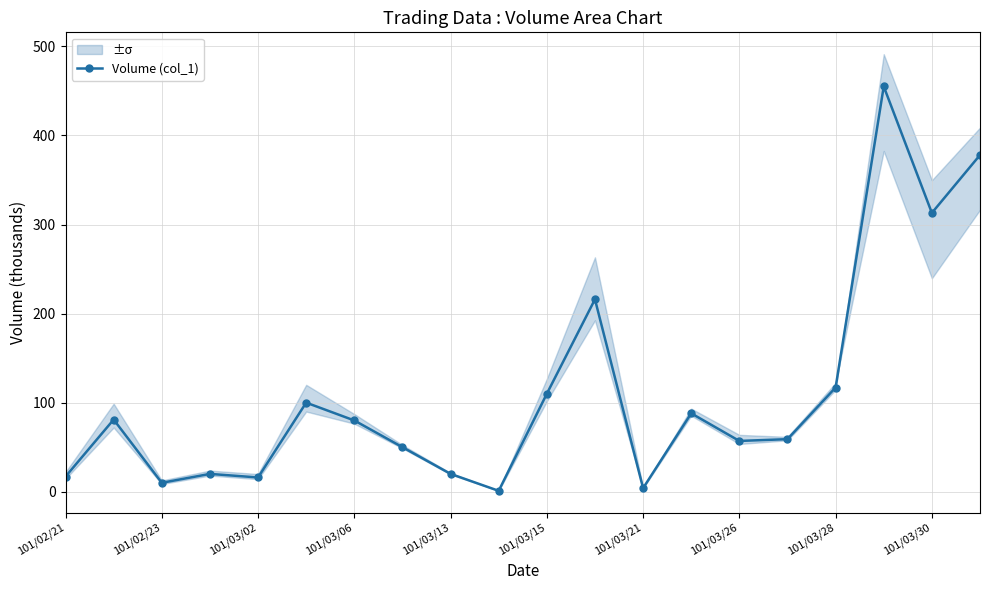

What is the minimum value shown in the chart?

1